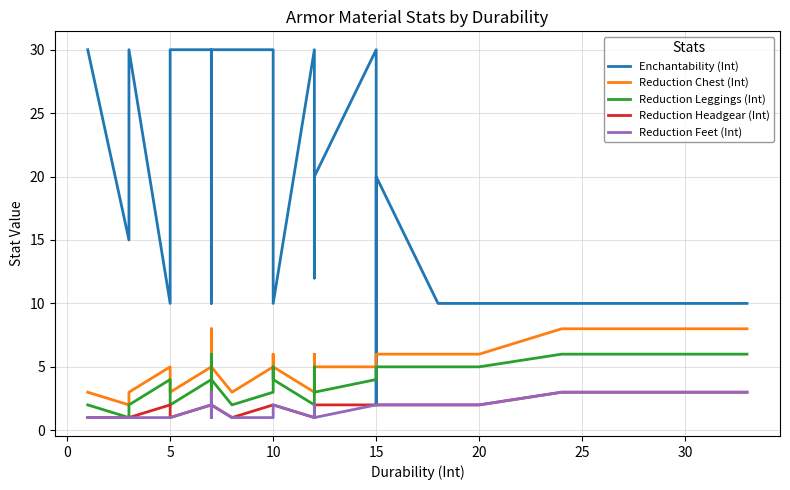

How many data points in Enchantability (Int) are above 20?

16